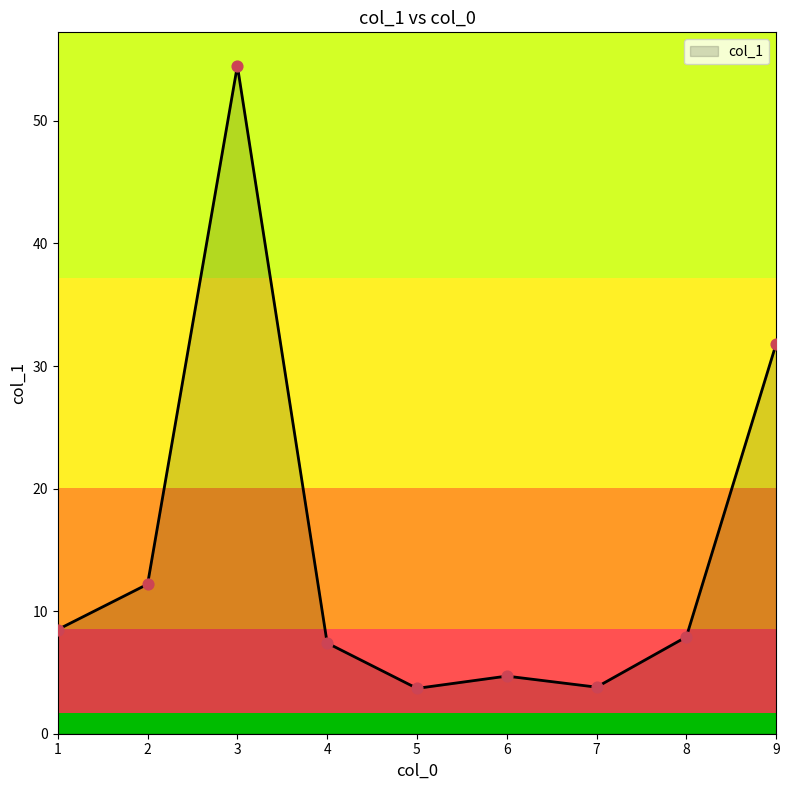

Which has a higher value, 7 or 4?

4